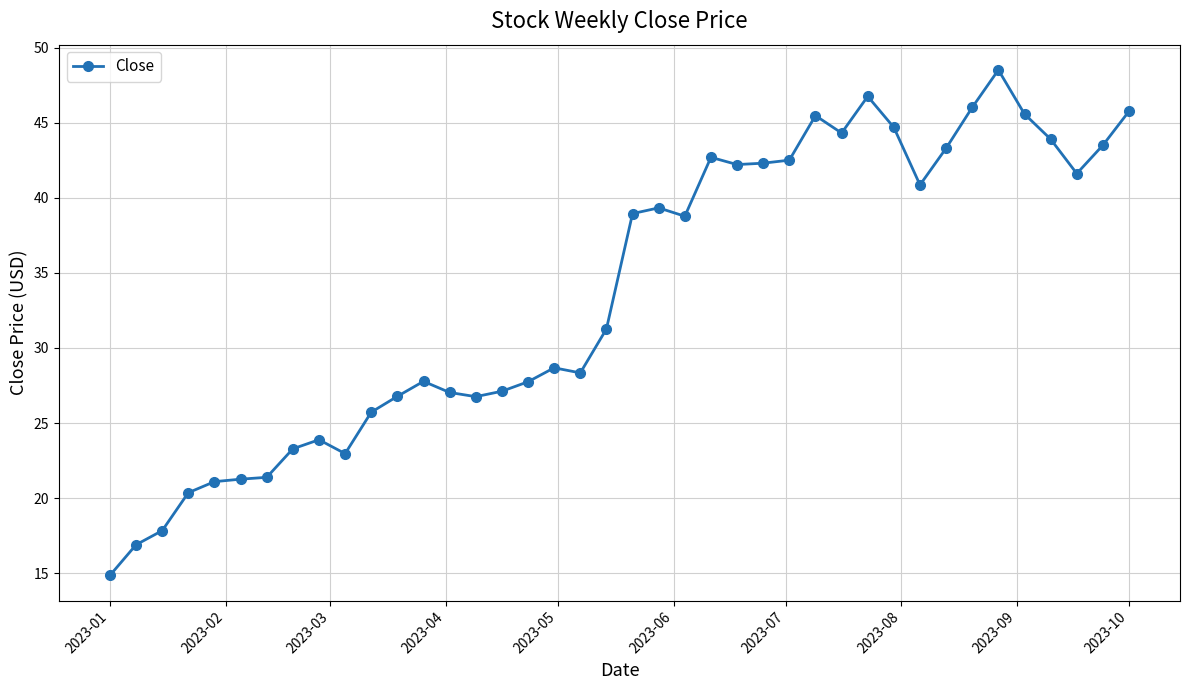

What is the greatest value displayed?

48.5